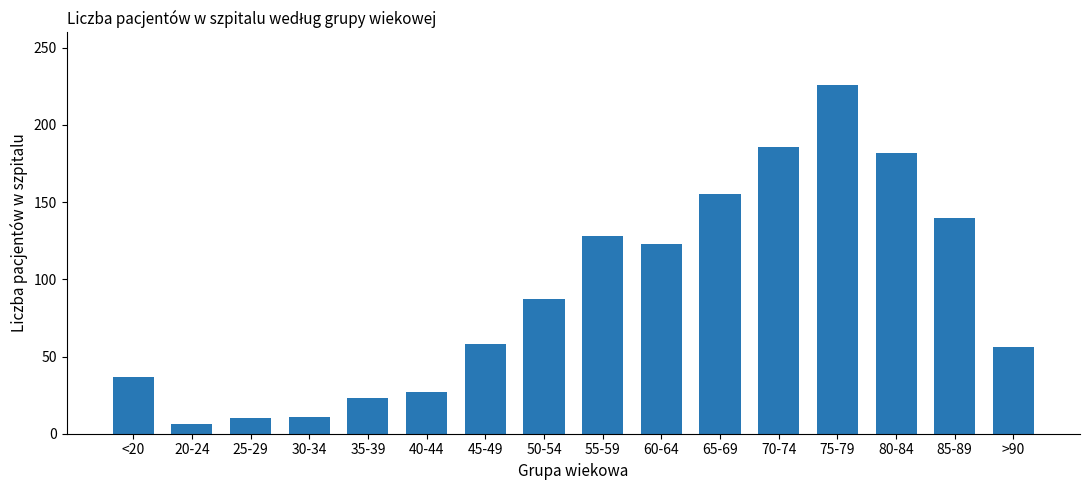

Does the chart contain stacked bars?

No